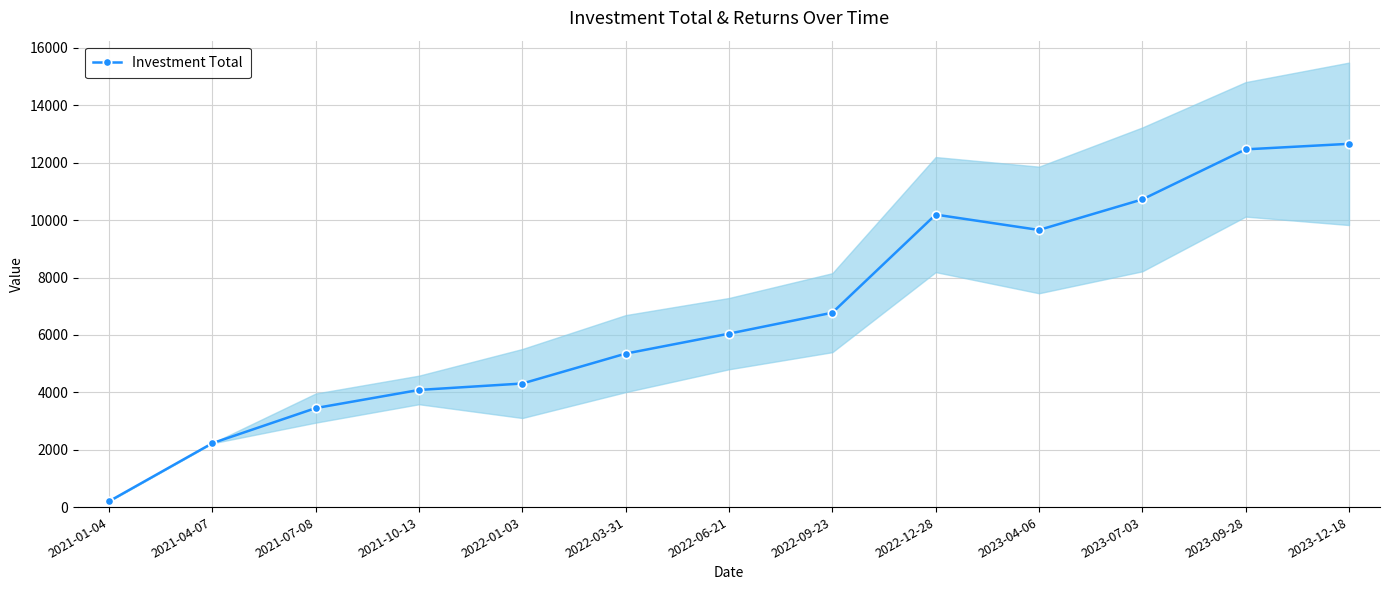

What is the smallest value displayed?

202.1